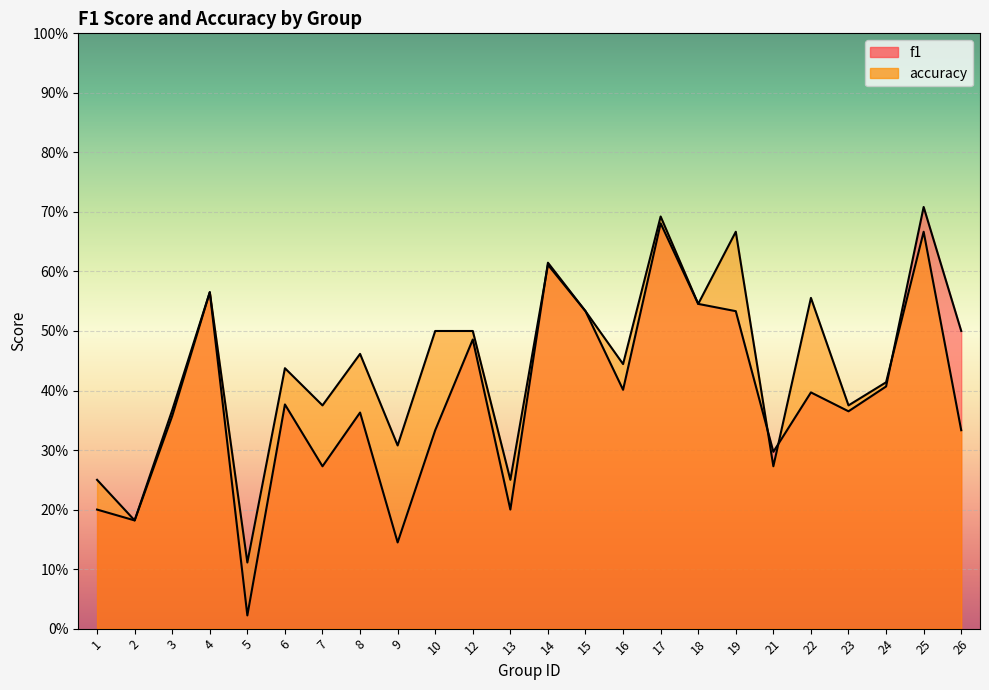

What are all the series names shown in the legend?

f1, accuracy